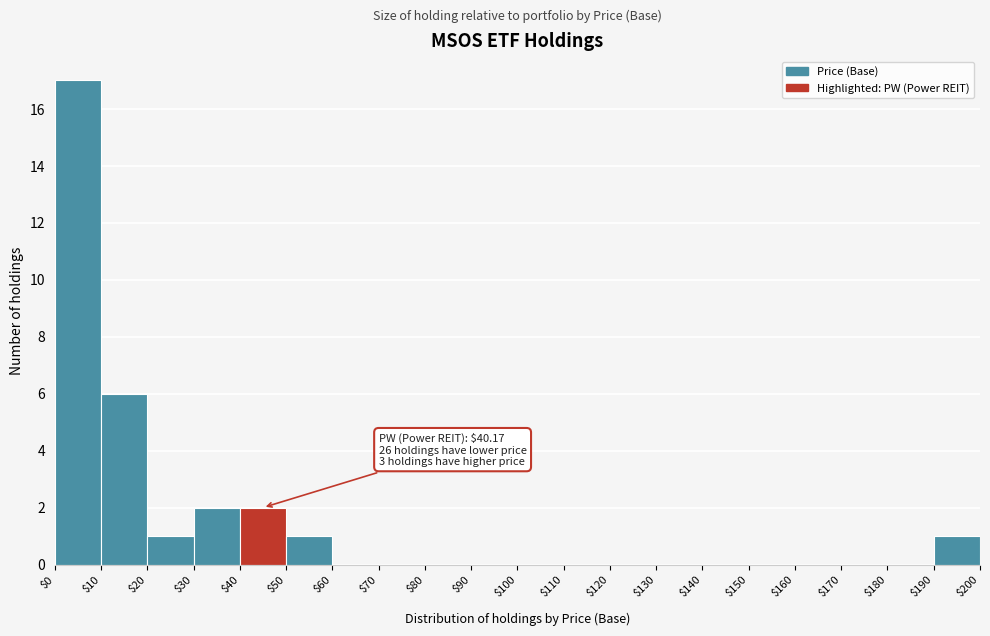

Over which range of the x-axis is the bar tallest?

$0 to $10